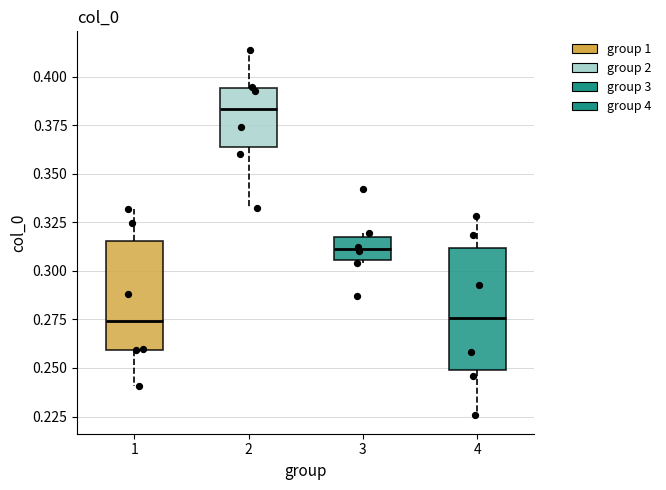

Where is the lower edge of the box at x = 1 on the y-axis? The values are not printed on the chart, so give them approximately, as read against the axis.

0.260